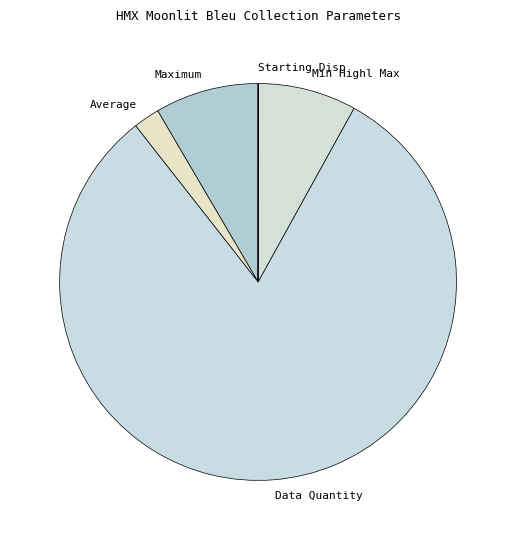

Is it true that Min Highl Max is 1% of the pie?

False